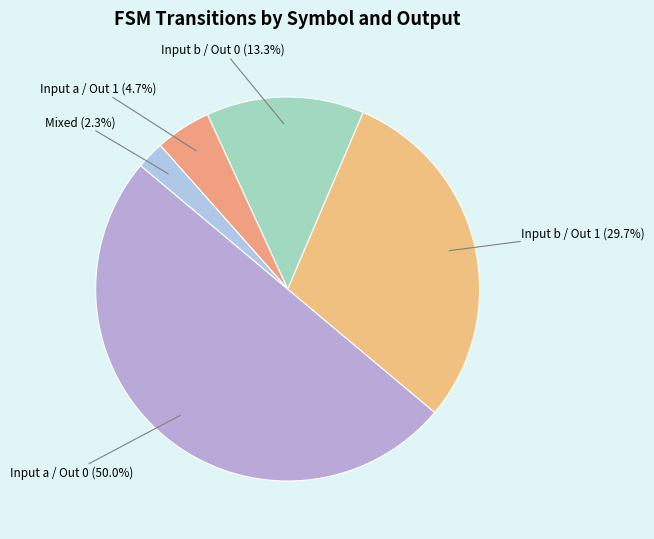

Which has a higher value, Input a / Out 0 or Input b / Out 1?

Input a / Out 0